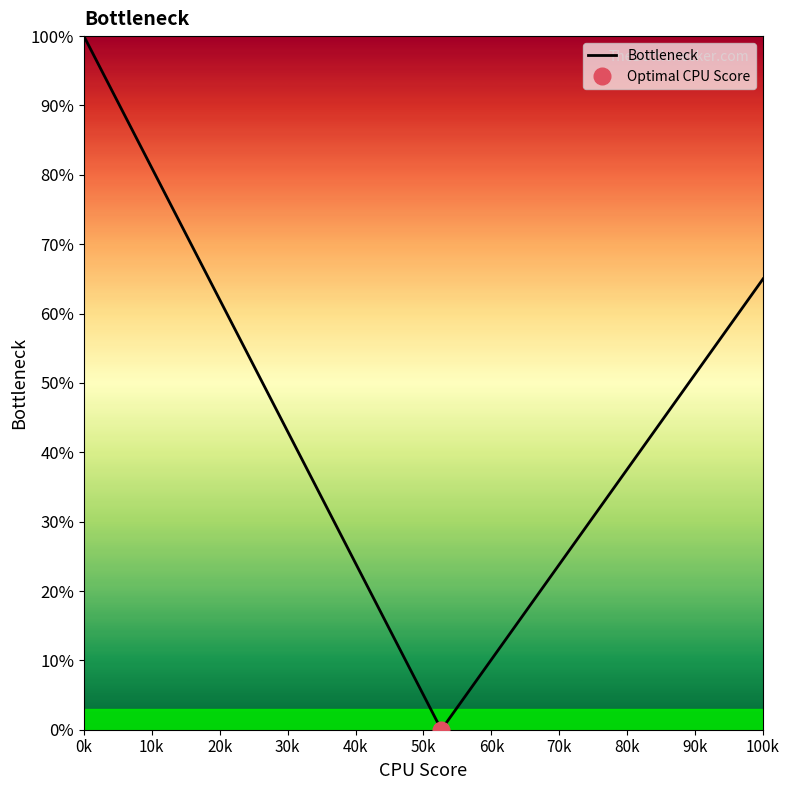

How many interior local valleys (lower than both neighbors) does the data have?

1